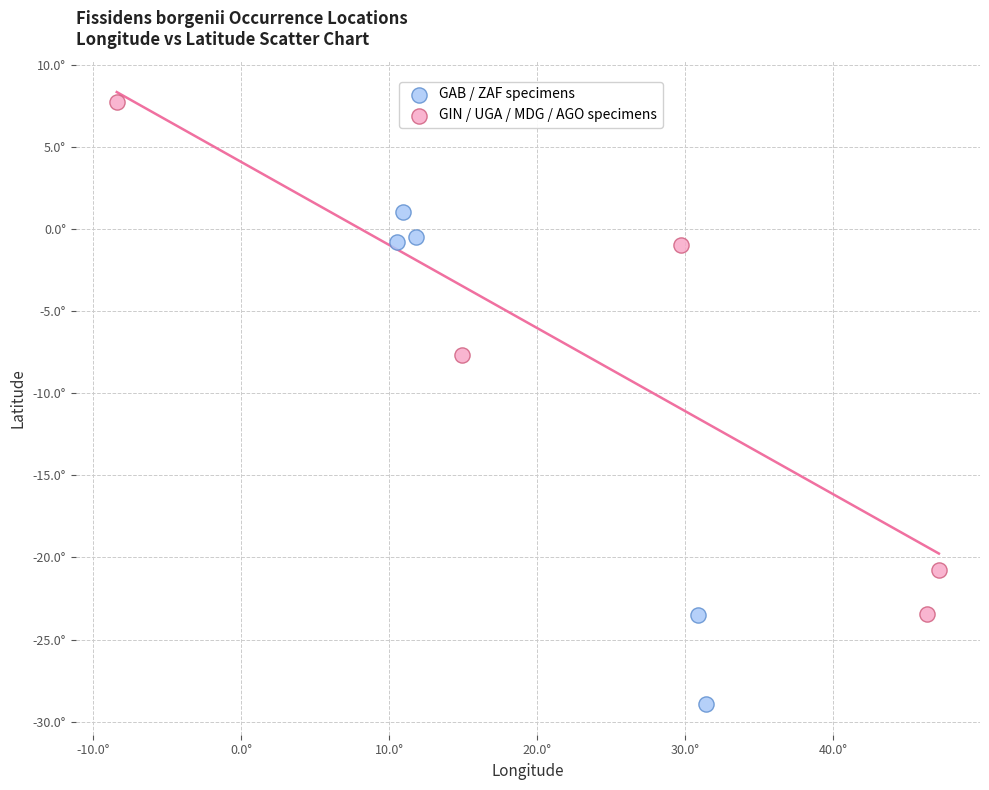

Which series contains the lowest Y value?

GAB / ZAF specimens